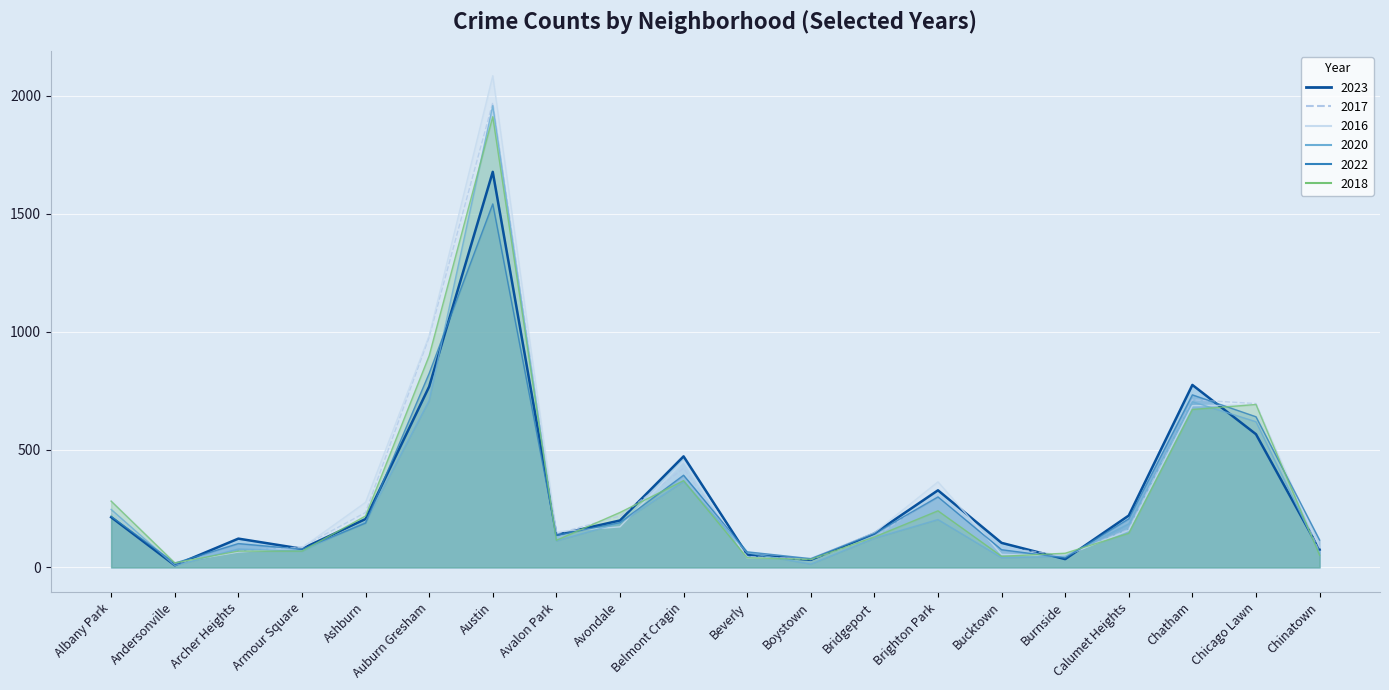

How many lines are shown in the chart?

6